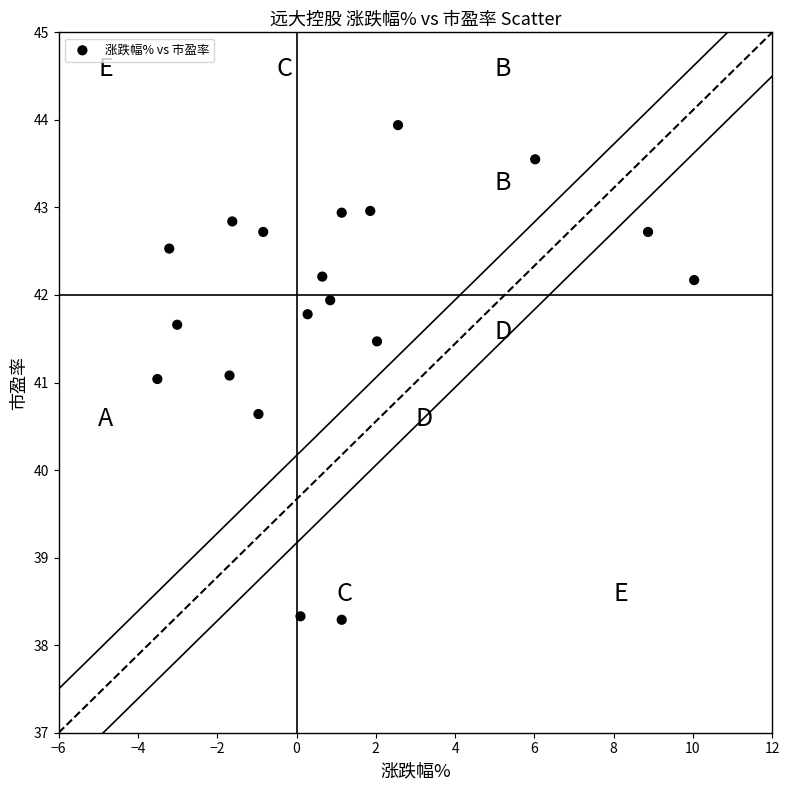

What is the range of X values (max minus min)?

13.5